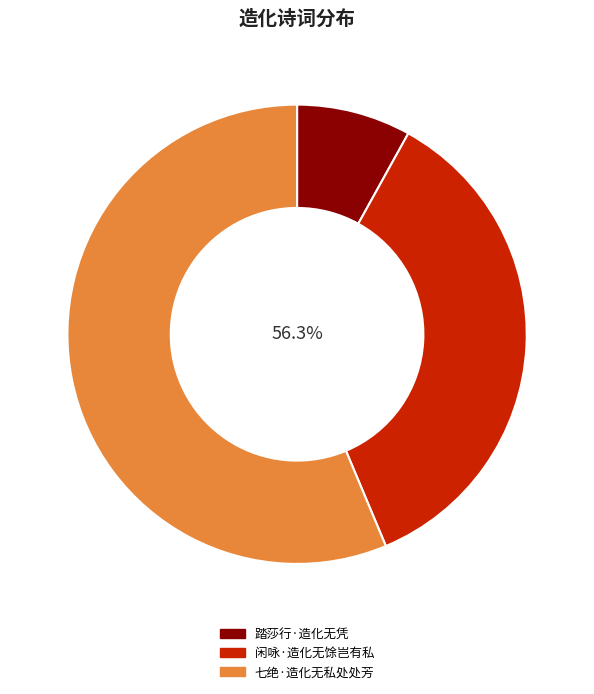

Approximately how many times larger is the value at 闲咏·造化无馀岂有私 compared to 七绝·造化无私处处芳?

0.6